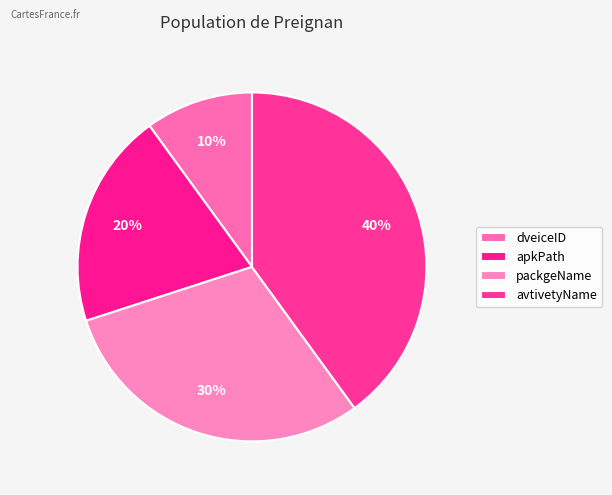

Between avtivetyName and apkPath, which is larger?

avtivetyName